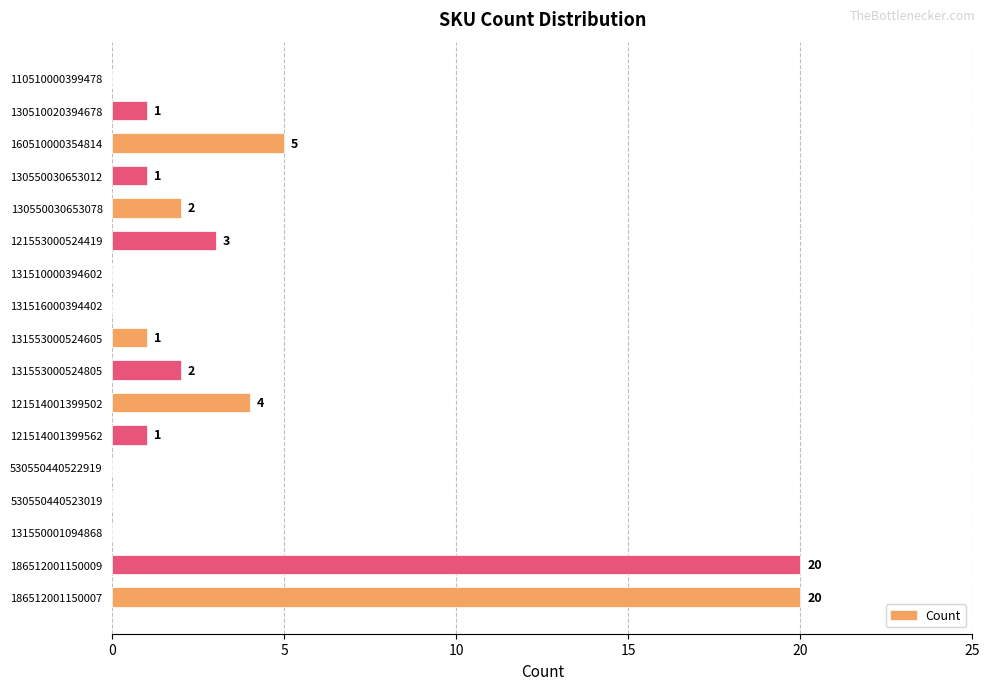

The chart shows a value of 10 at 110510000399478. True or false?

False